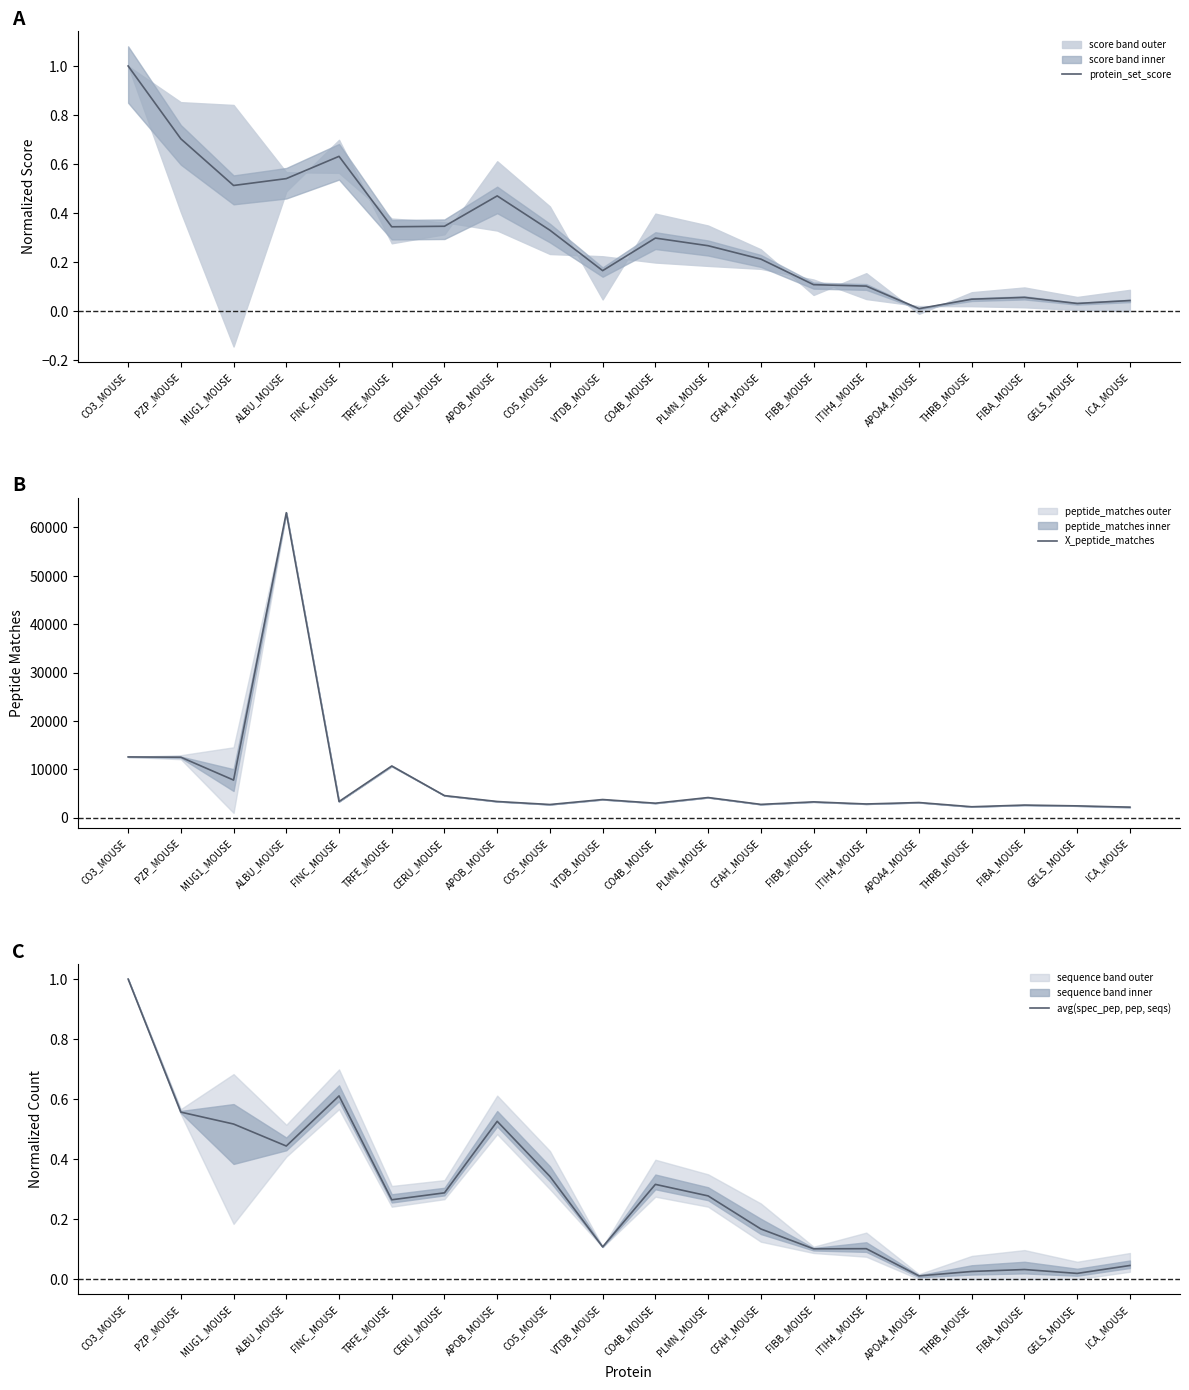

True or false: protein_set_score and X_peptide_matches cross at least once.

False